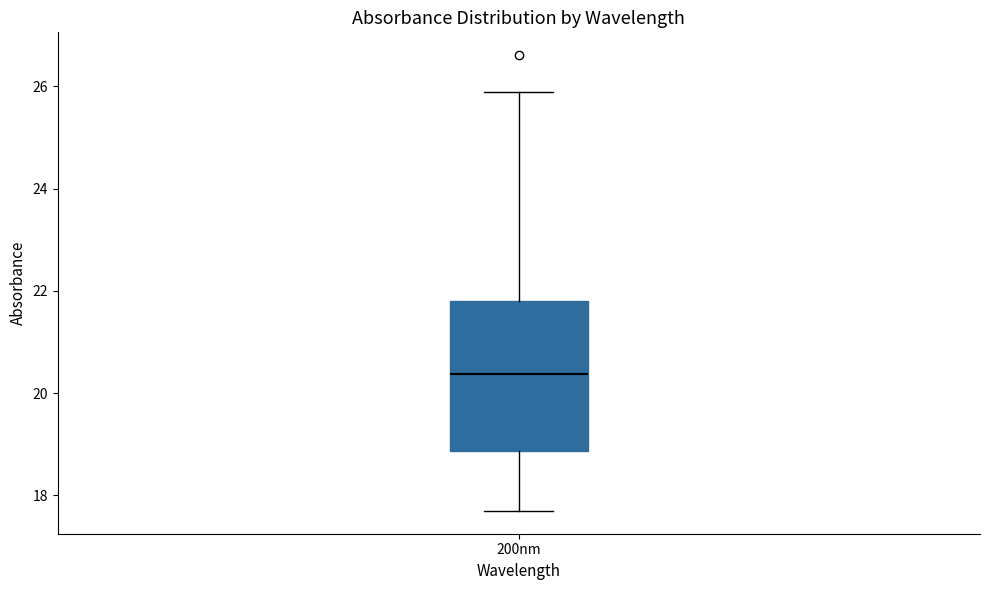

Transcribe this box plot: give where the median line is, the range the box spans, and where the two whiskers end, as read against the y-axis. The values are not printed on the chart, so give them approximately, as read against the axis.

median 20.4, box 18.8 to 21.8, whiskers 17.6 to 25.8